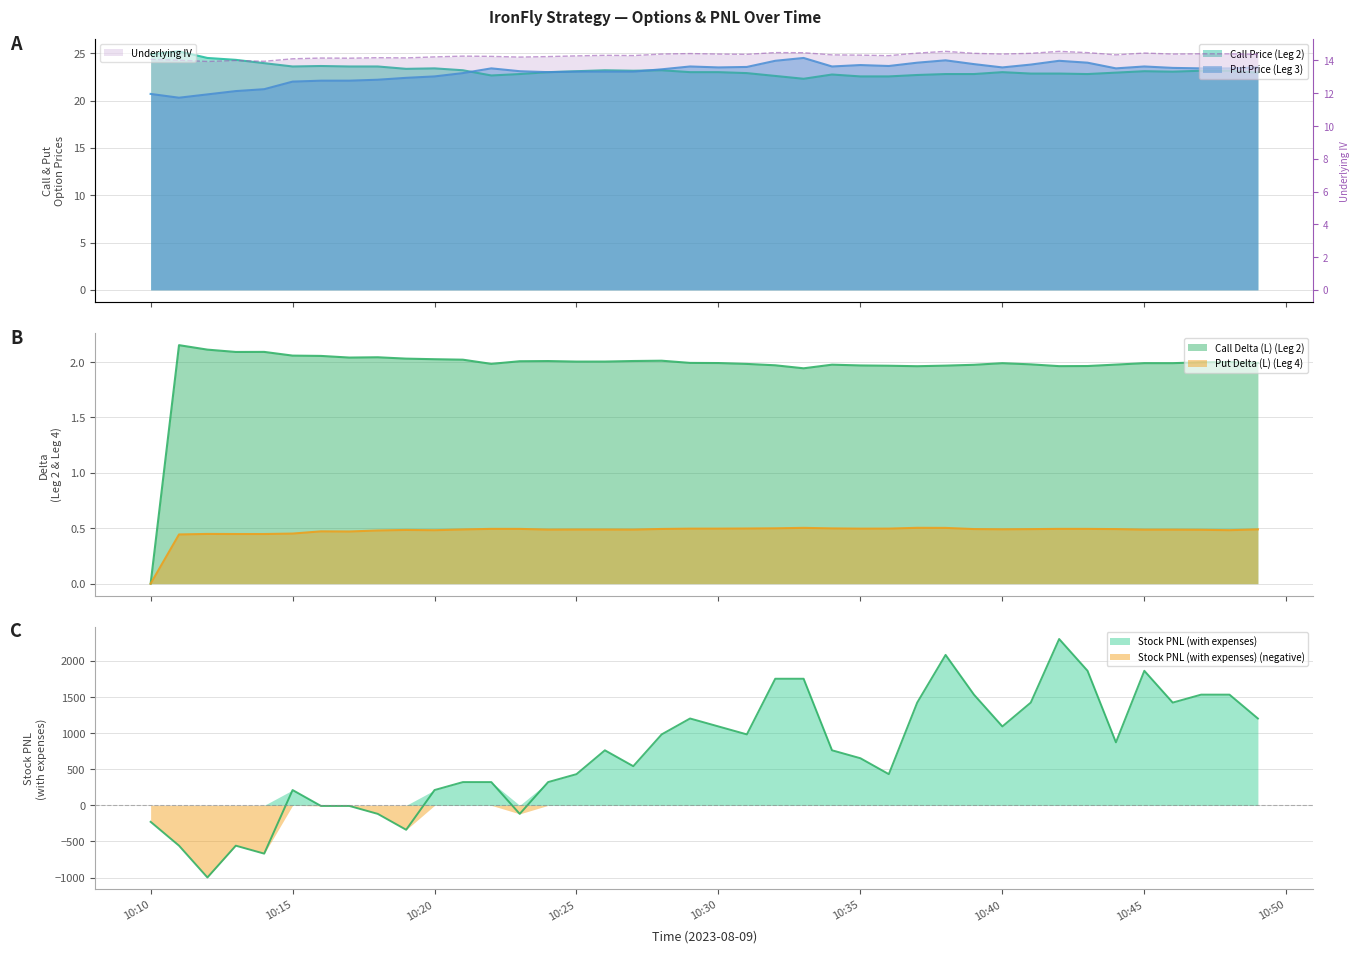

Reading left to right, extract all data points from this chart.

Underlying IV: 14.1	14.0	13.9	14.0	13.9	14.1	14.1	14.1	14.2	14.2	14.2	14.3	14.2	14.2	14.2	14.3	14.3	14.3	14.4	14.4	14.4	14.4	14.5	14.5	14.3	14.3	14.3	14.4	14.6	14.4	14.4	14.4	14.6	14.5	14.3	14.5	14.4	14.4	14.4	14.4
Call Delta (L) (Leg 2): 0.0	2.2	2.1	2.1	2.1	2.1	2.1	2.0	2.0	2.0	2.0	2.0	2.0	2.0	2.0	2.0	2.0	2.0	2.0	2.0	2.0	2.0	2.0	1.9	2.0	2.0	2.0	2.0	2.0	2.0	2.0	2.0	2.0	2.0	2.0	2.0	2.0	2.0	2.0	2.0
Put Delta (L) (Leg 4): 0.0	0.4	0.4	0.4	0.4	0.5	0.5	0.5	0.5	0.5	0.5	0.5	0.5	0.5	0.5	0.5	0.5	0.5	0.5	0.5	0.5	0.5	0.5	0.5	0.5	0.5	0.5	0.5	0.5	0.5	0.5	0.5	0.5	0.5	0.5	0.5	0.5	0.5	0.5	0.5
Stock PNL (with expenses): -228.0	-558.0	-998.0	-558.0	-668.0	212.0	-8.0	-8.0	-118.0	-338.0	212.0	322.0	322.0	-118.0	322.0	432.0	762.0	542.0	982.0	1202.0	1092.0	982.0	1752.0	1752.0	762.0	652.0	432.0	1422.0	2082.0	1532.0	1092.0	1422.0	2302.0	1862.0	872.0	1862.0	1422.0	1532.0	1532.0	1202.0
Call Price (Leg 2): 24.9	25.2	24.5	24.3	23.9	23.6	23.6	23.6	23.6	23.4	23.4	23.2	22.6	22.8	23.0	23.1	23.2	23.1	23.2	23.0	23.0	22.9	22.6	22.3	22.8	22.6	22.6	22.7	22.8	22.8	23.0	22.9	22.9	22.8	22.9	23.1	23.1	23.1	23.1	22.9
Put Price (Leg 3): 20.7	20.3	20.6	21.0	21.2	22.0	22.1	22.1	22.2	22.4	22.6	22.9	23.4	23.1	23.0	23.1	23.1	23.1	23.3	23.6	23.5	23.6	24.2	24.5	23.6	23.8	23.6	24.0	24.2	23.9	23.5	23.8	24.2	24.0	23.4	23.6	23.4	23.4	23.4	23.5